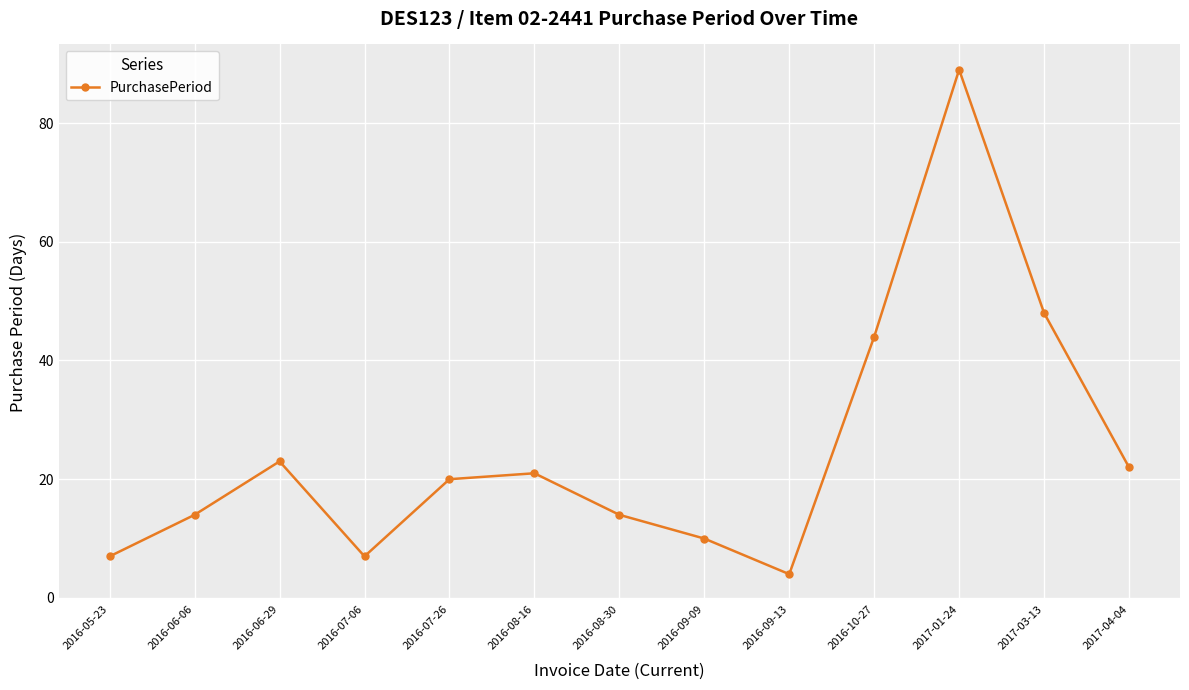

What is the greatest value displayed?

89